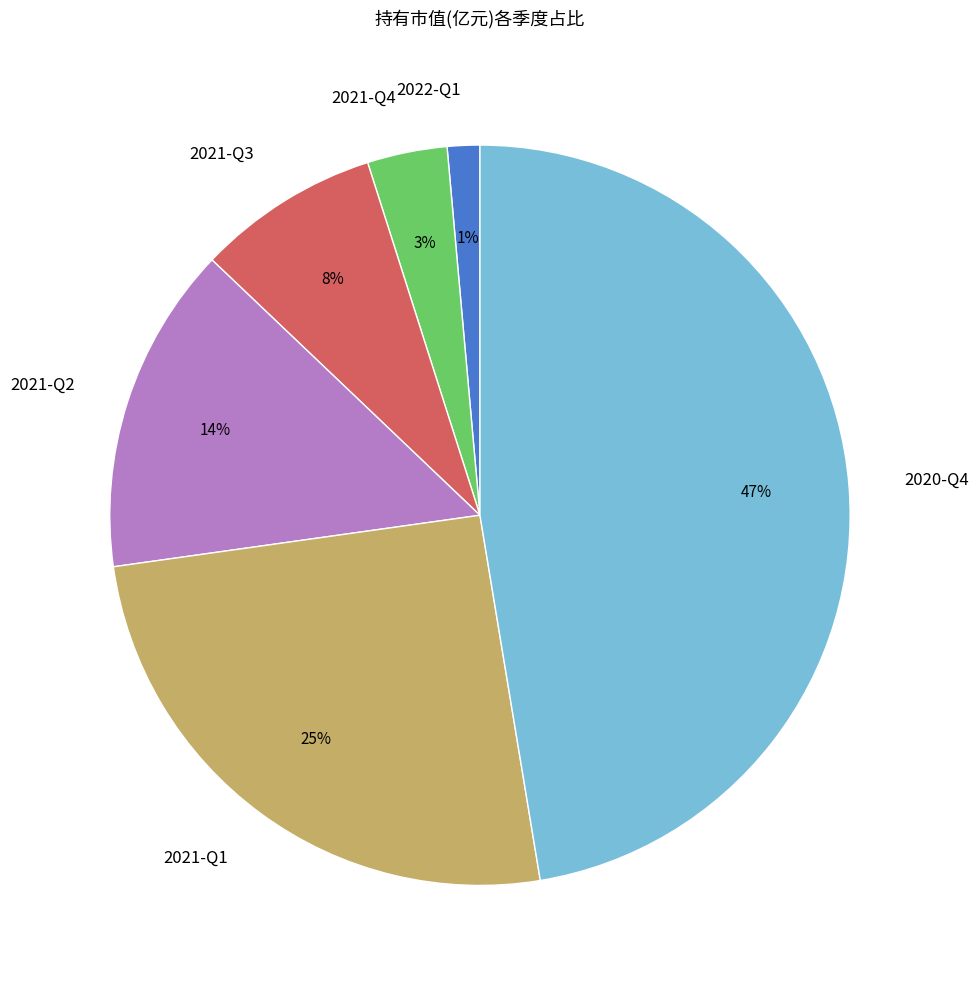

To the nearest percent, what is the average slice percentage?

17%